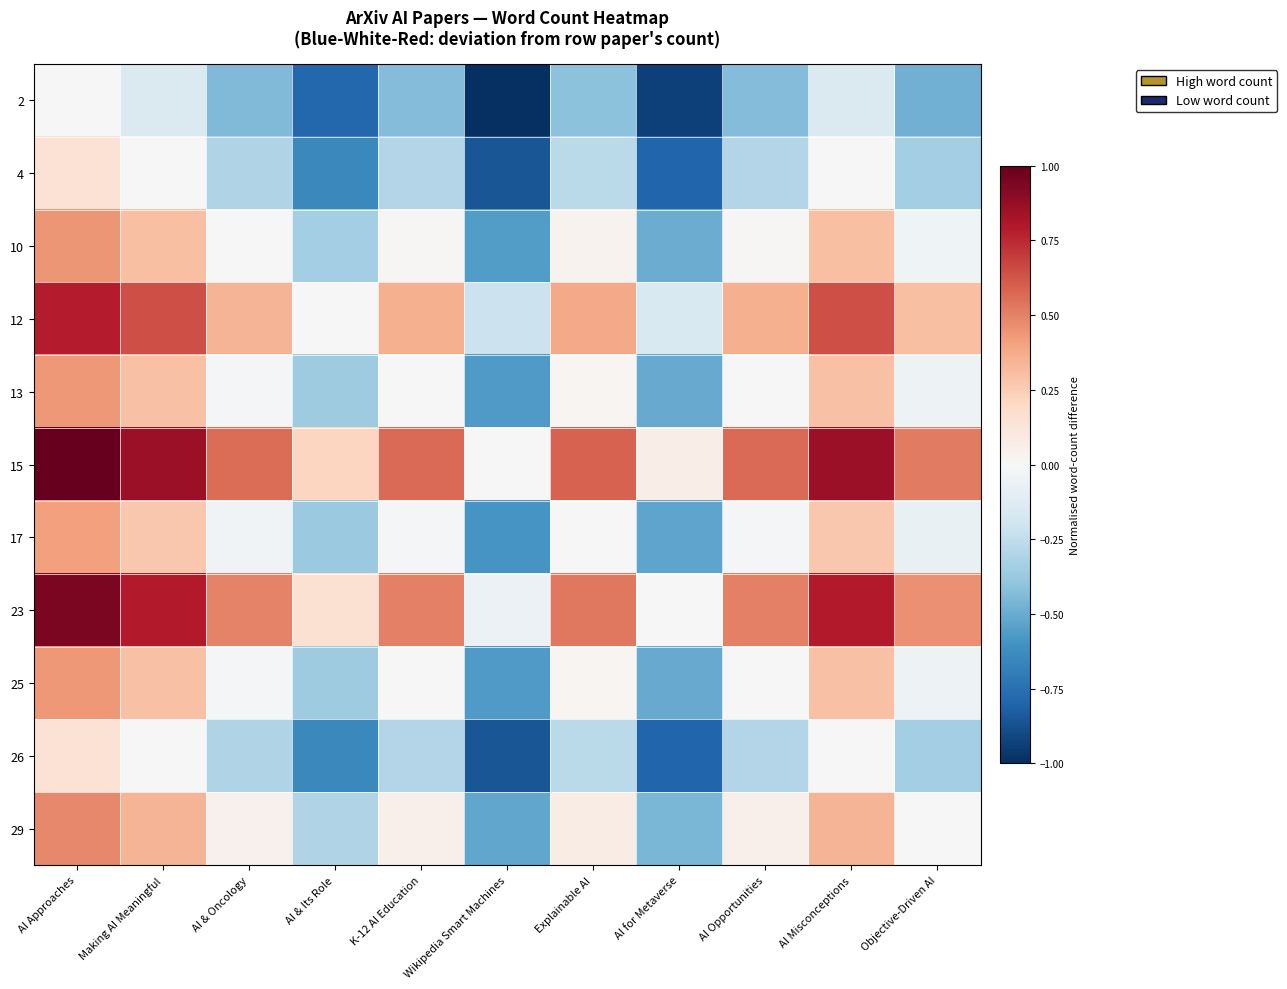

Which category has the highest value across all series?

AI Approaches